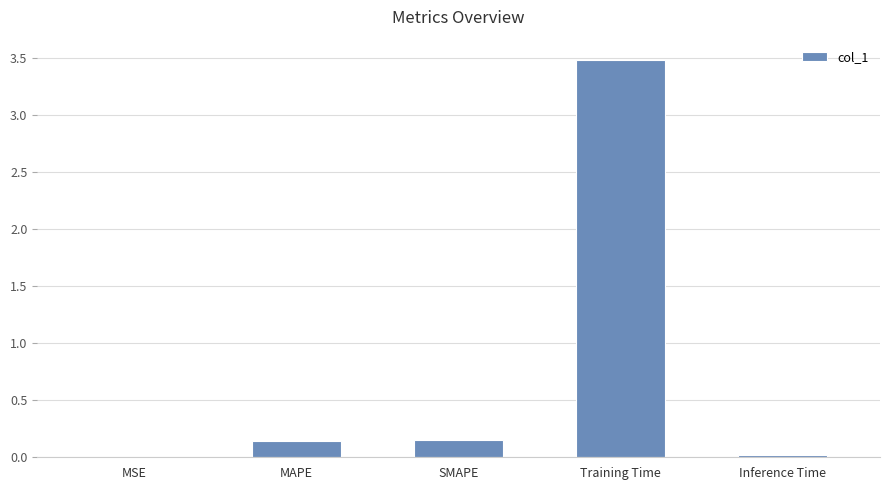

At which category does the chart reach its peak across all series?

Training Time